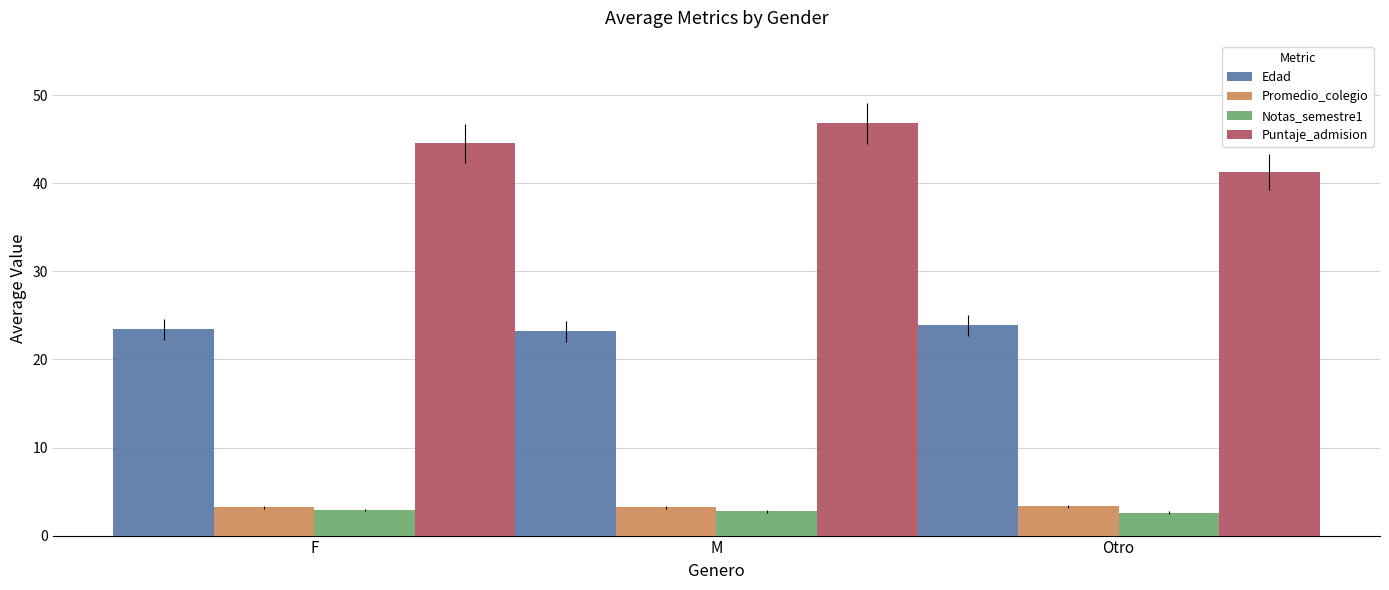

What is the minimum value for Notas_semestre1?

2.6